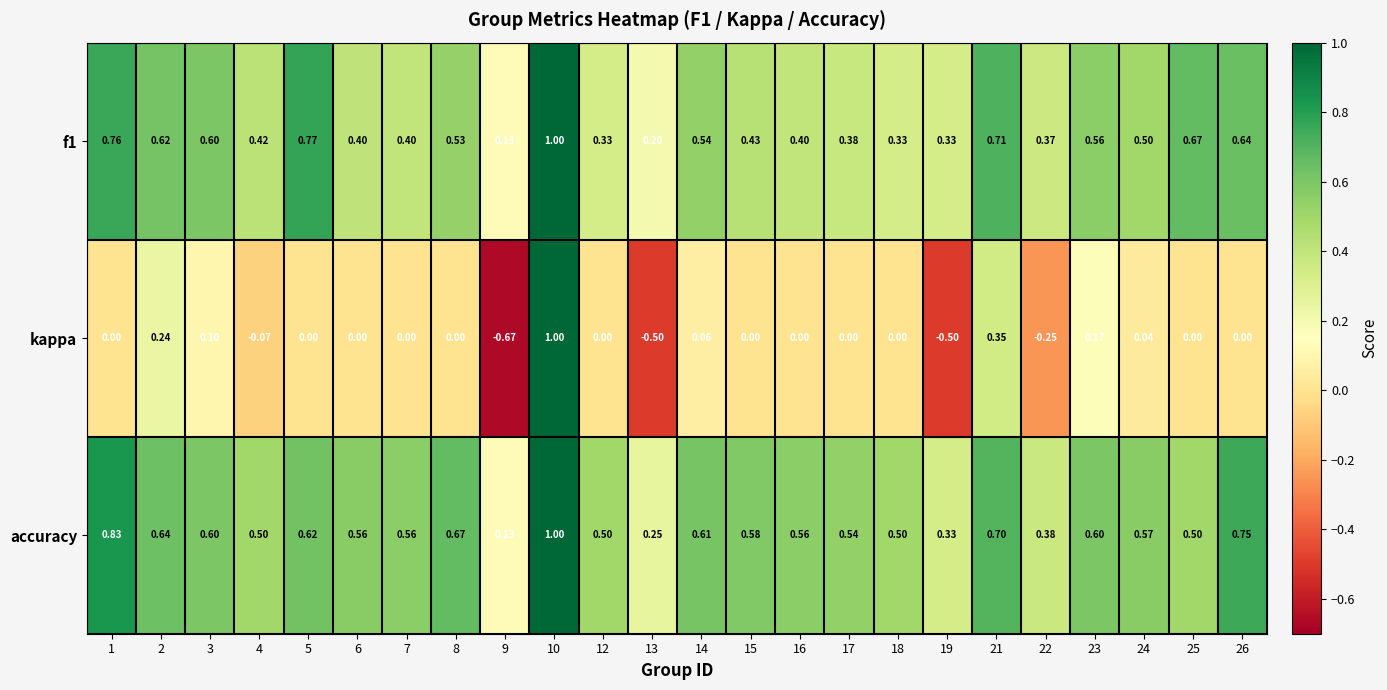

Is the value of kappa at 22 greater than the value of f1 at 13?

No